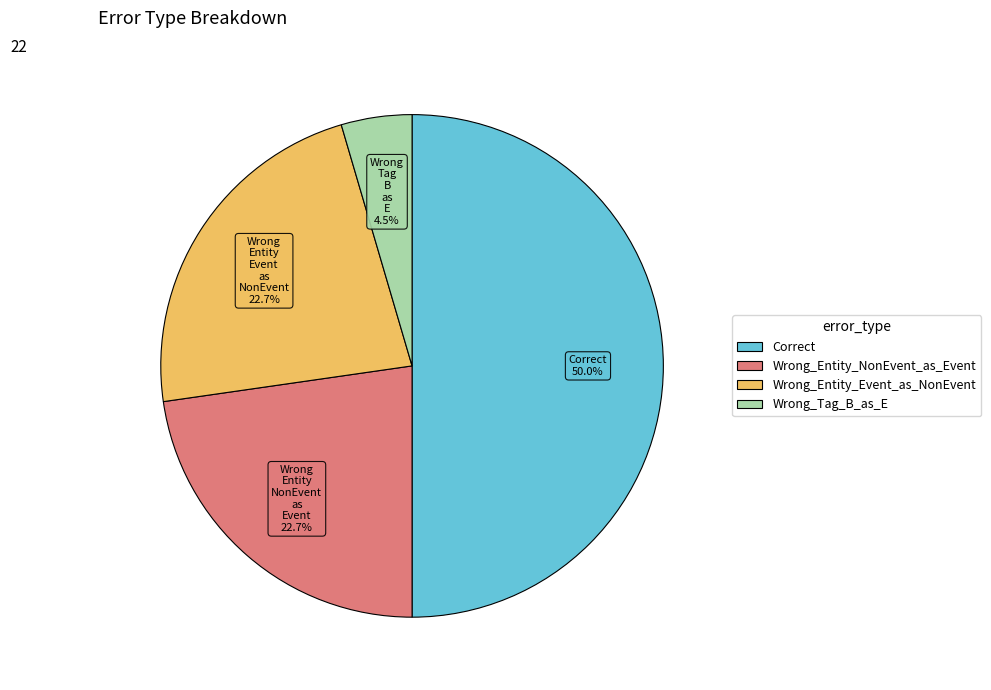

What is the largest slice in the pie chart?

Correct